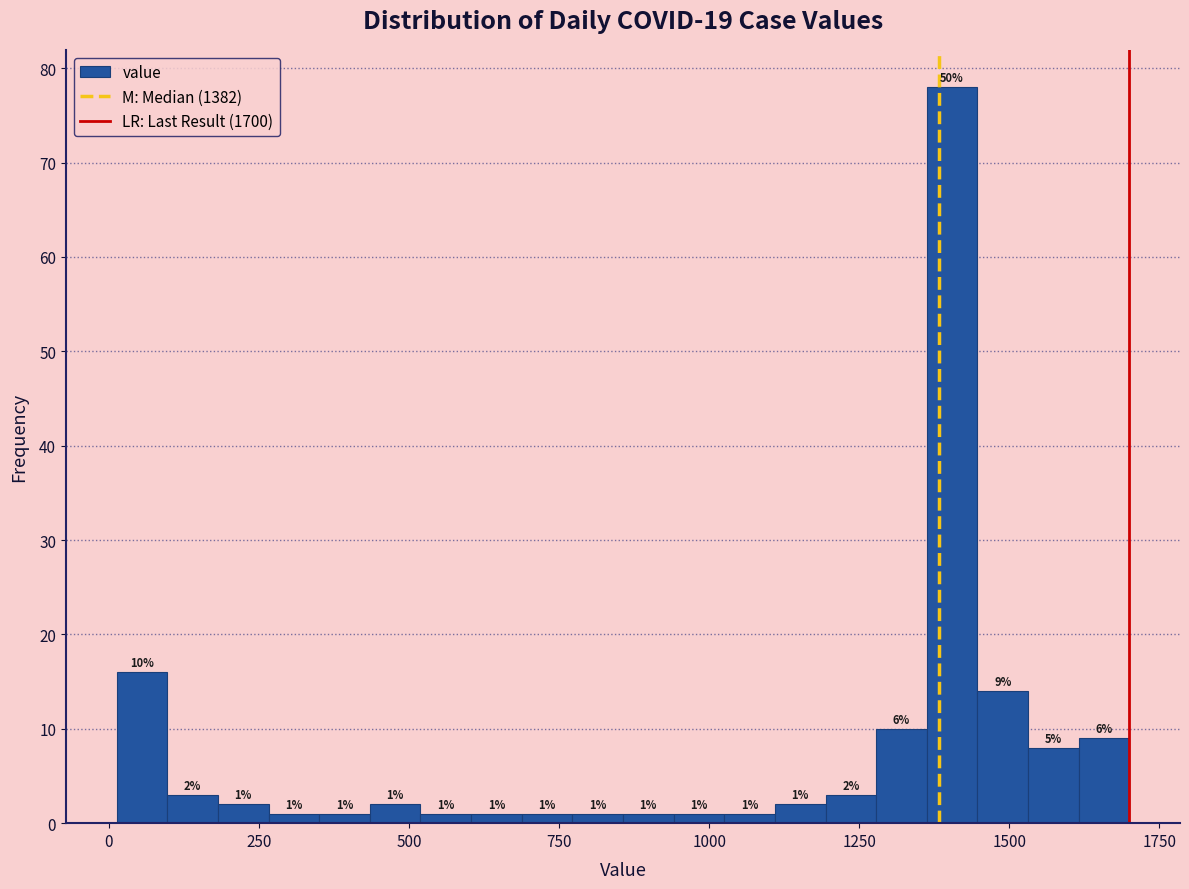

Around what value on the x-axis is the tallest bar? Give the approximate position of its centre, as read against the axis.

1400